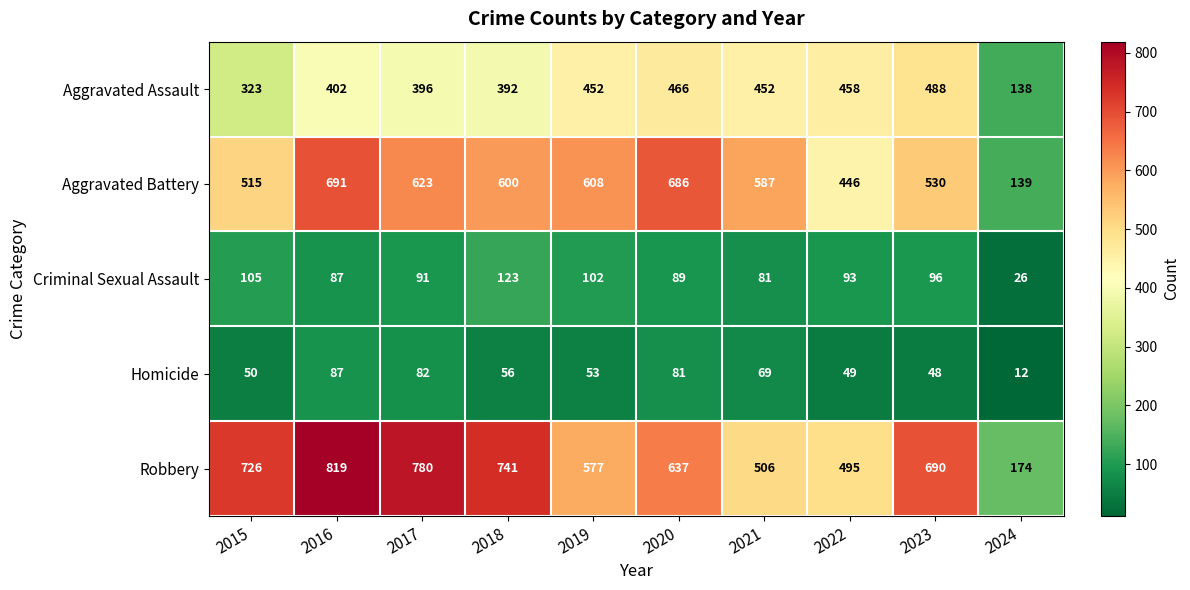

What is the average value of the Criminal Sexual Assault series?

89